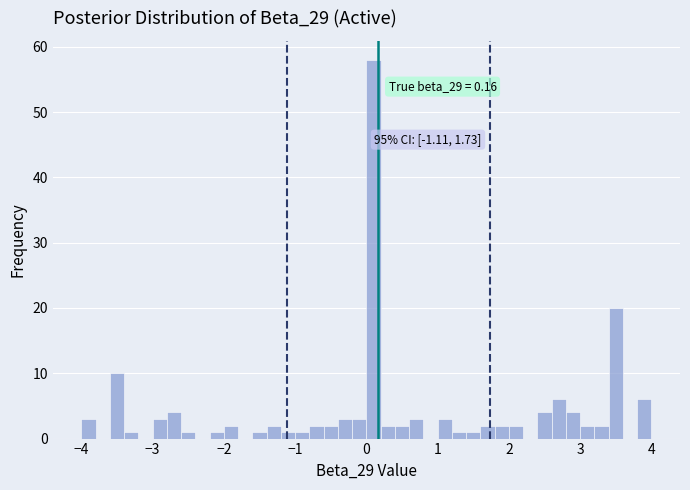

Read against the x-axis, roughly where is the centre of the tallest bar?

0.1